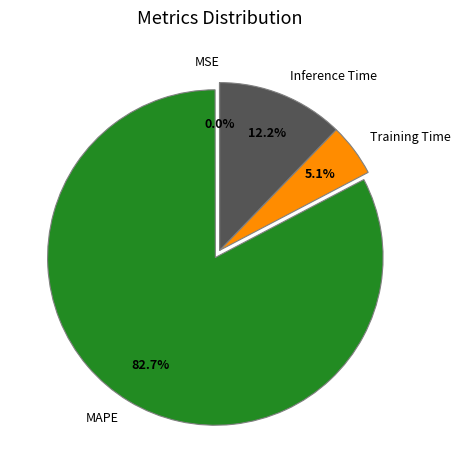

The Inference Time slice represents 24% of the pie. True or false?

False